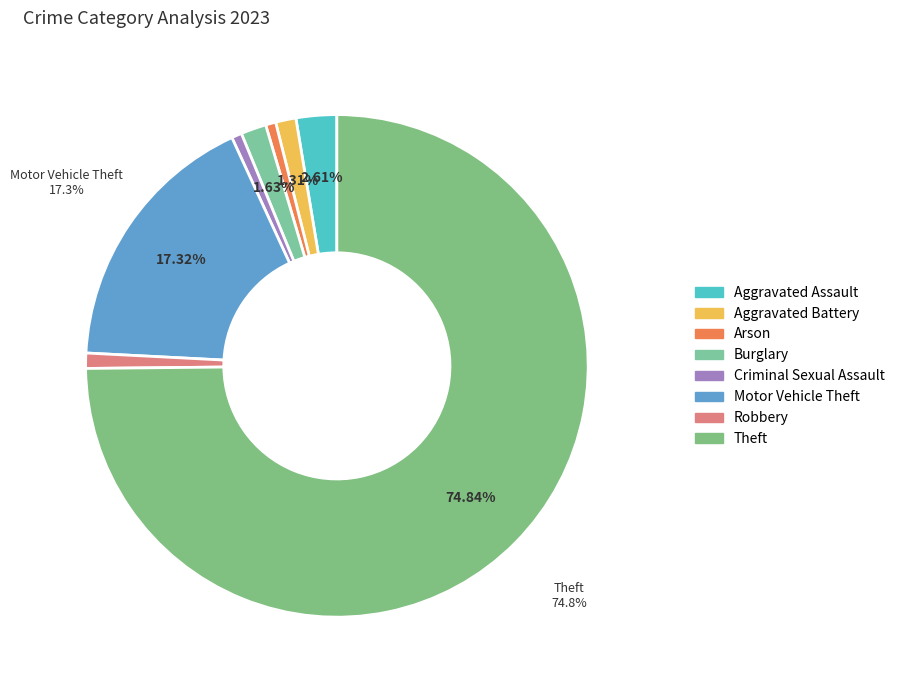

How many slices are in this pie chart?

8